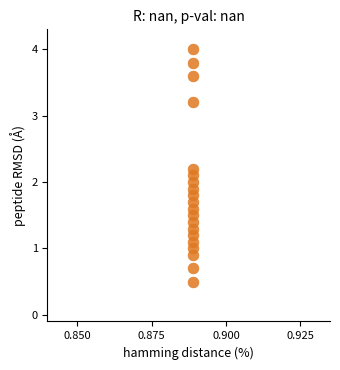

What is the range of Y values (max minus min)?

3.5